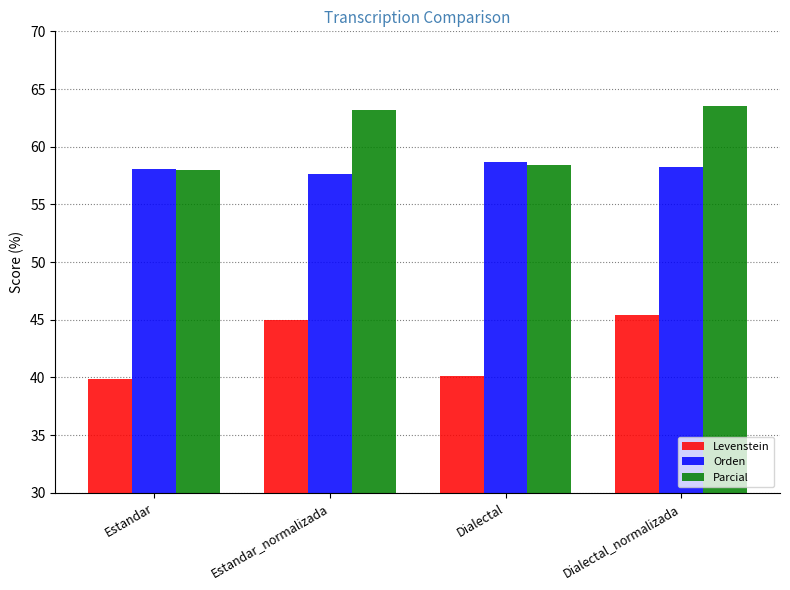

How many bars are there in total?

12